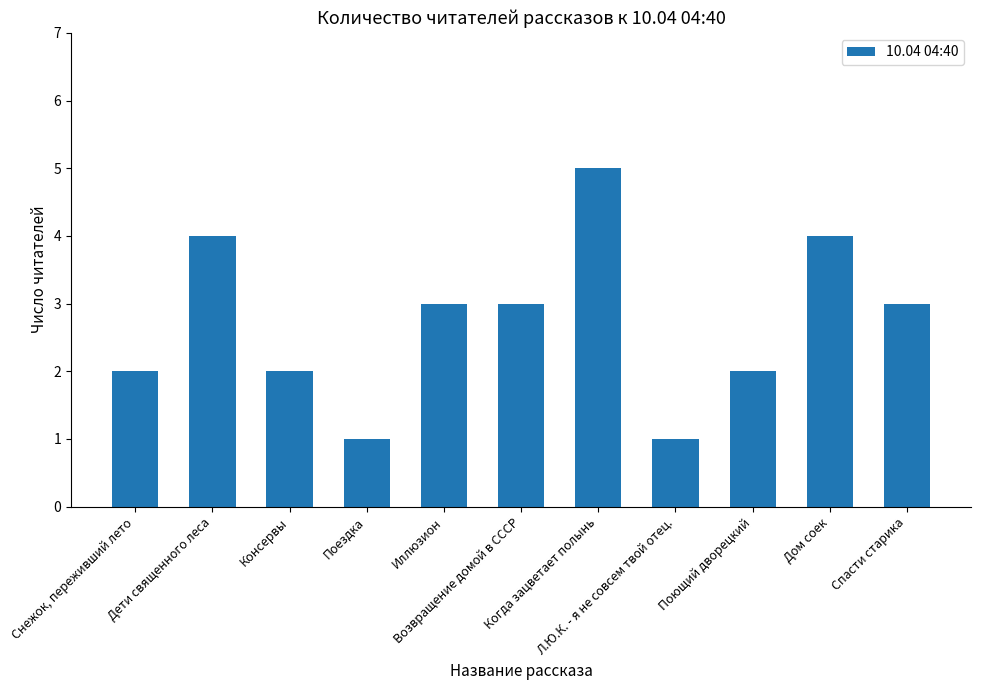

Is it true that the value at Дети священного леса is 6?

False